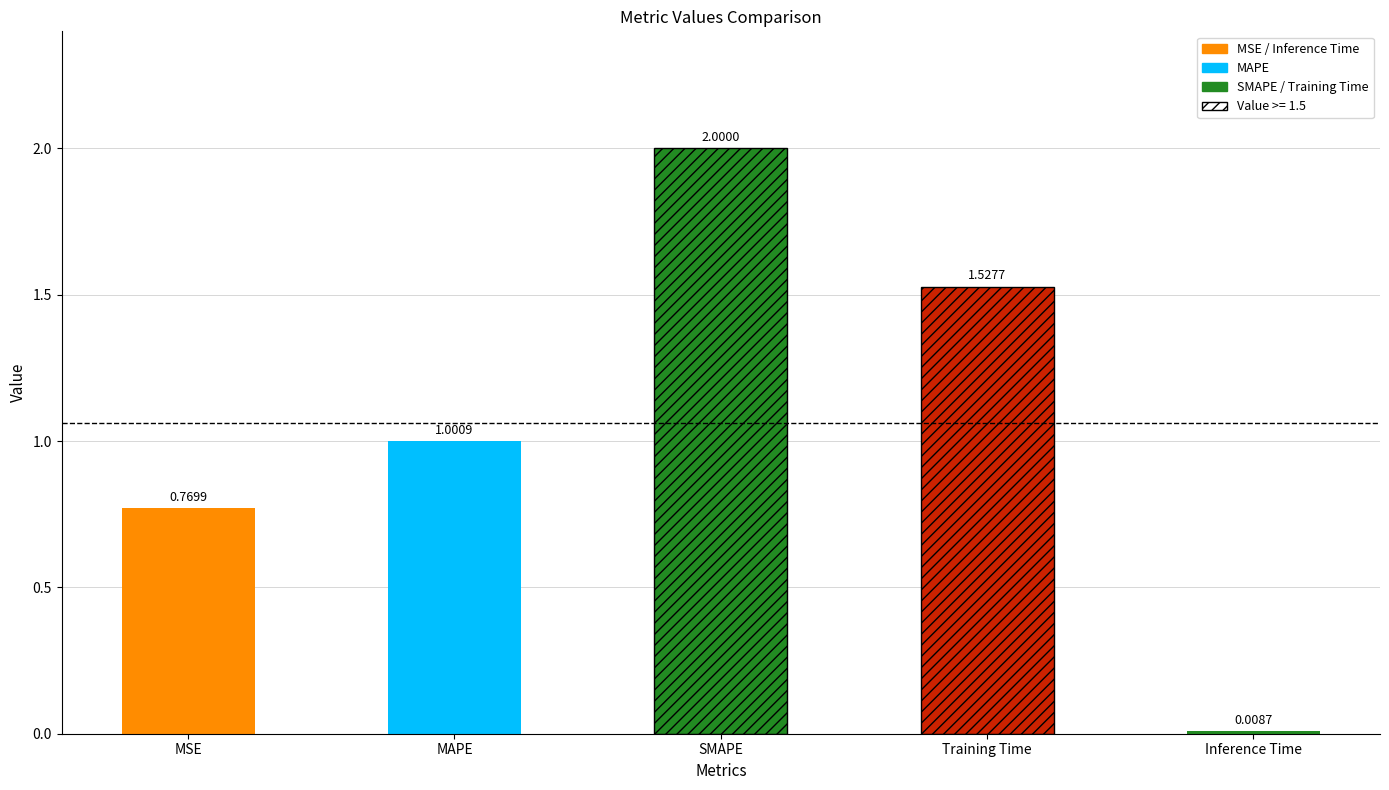

What is the value of the 3rd bar from the left?

2.0